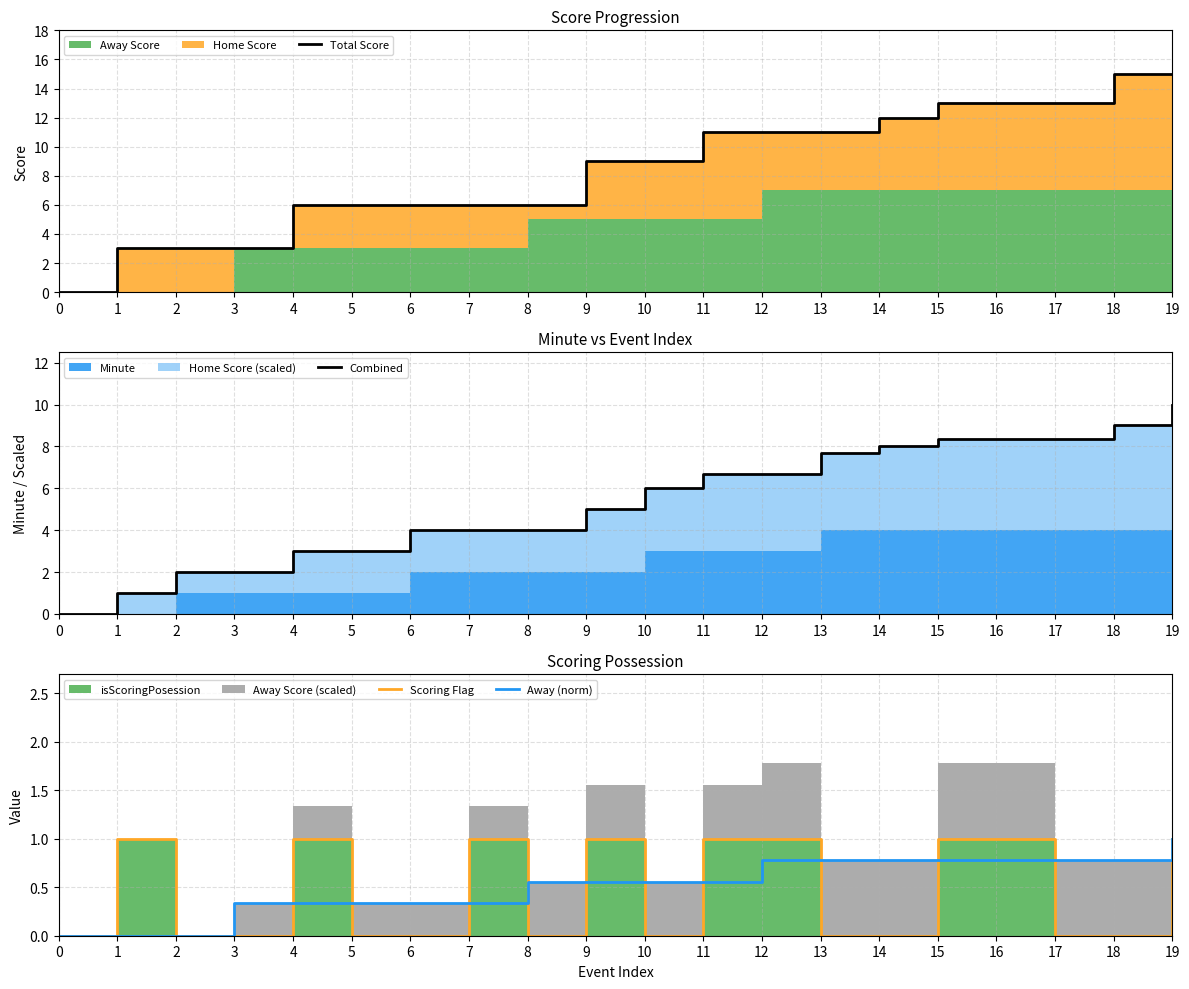

What is the average value of the Away (norm) series?

0.5